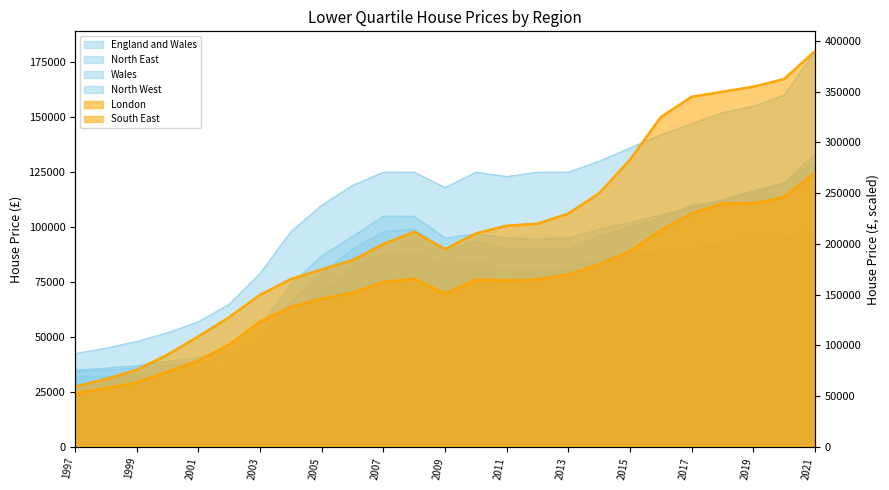

What is the average value of the South East series?

158006